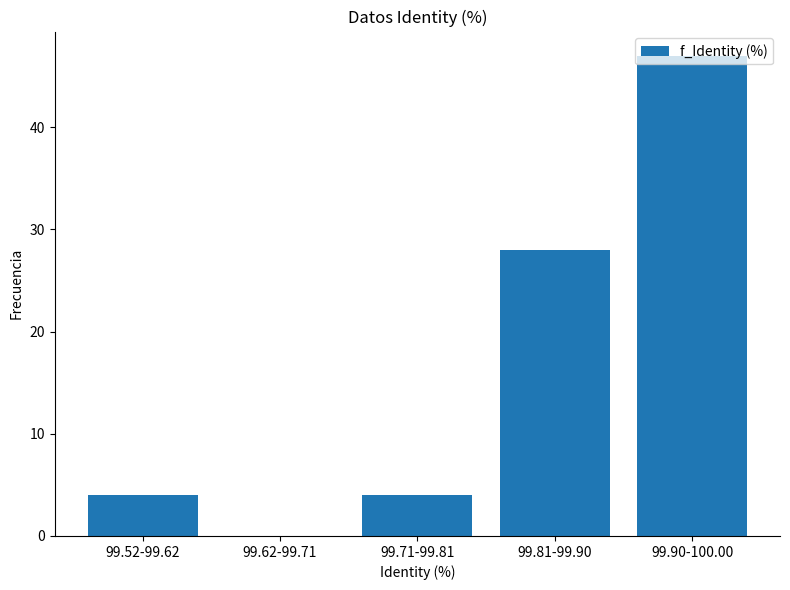

Where is the data nearest to the value 23?

99.81-99.90